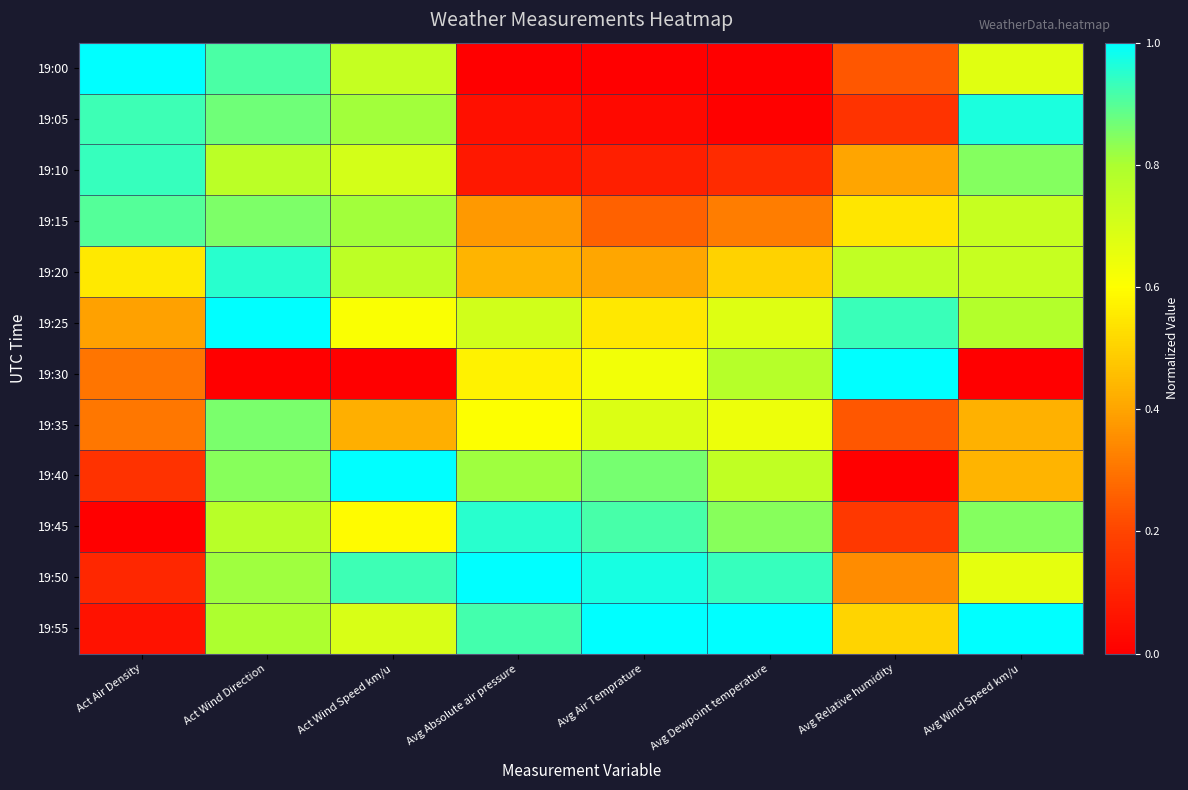

What is the total value across all series at Avg Wind Speed km/u?

8.1